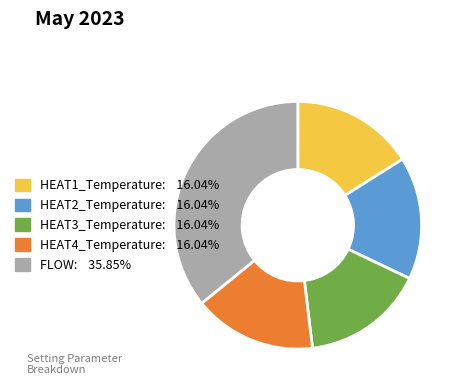

Which slice is the largest?

FLOW